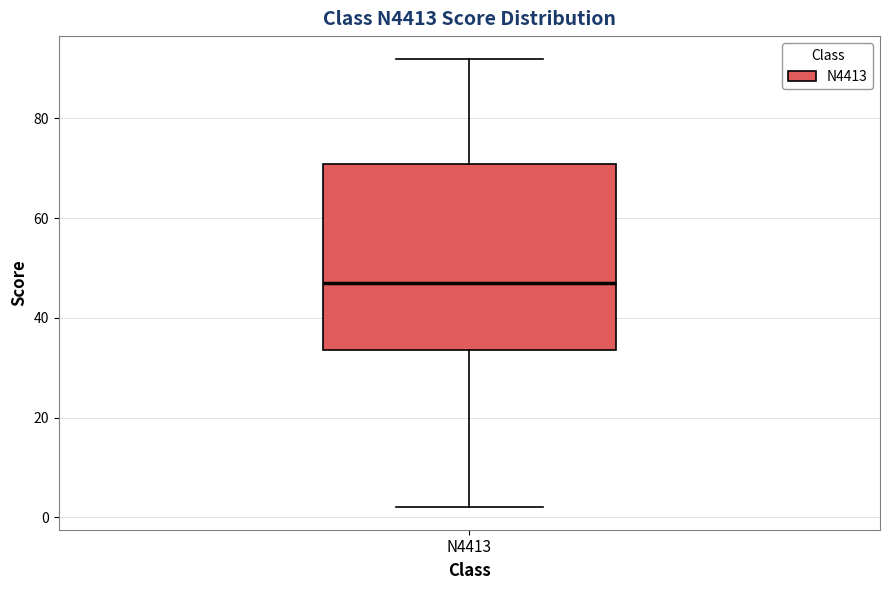

Where does the upper whisker of the box for N4413 end on the y-axis? The values are not printed on the chart, so give them approximately, as read against the axis.

92